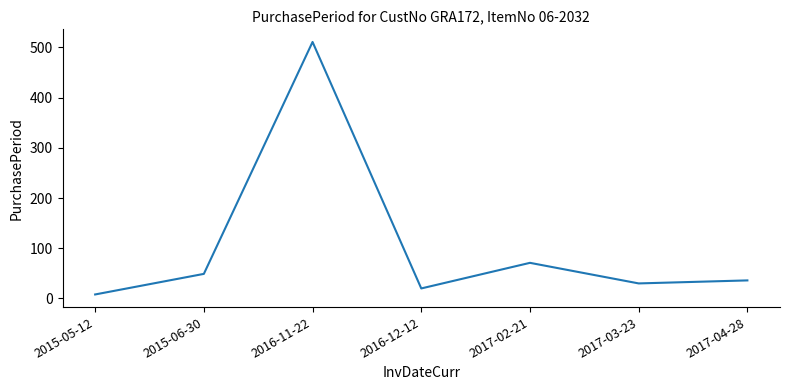

What is the average value?

104